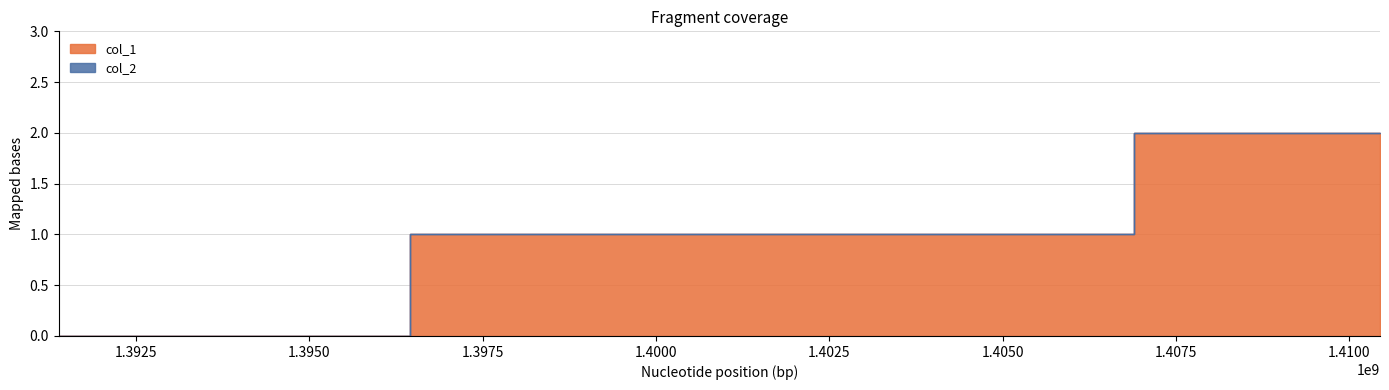

True or false: the data shows 1 at 1396452069.

False